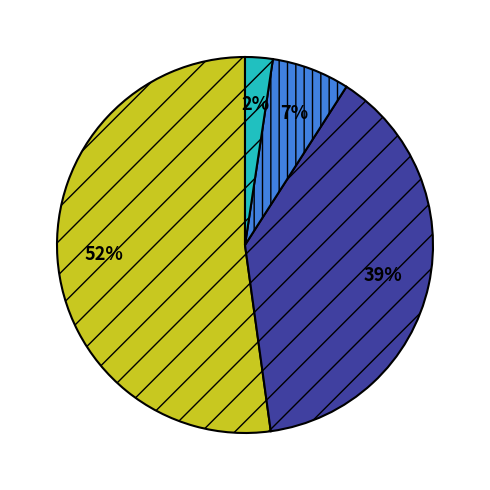

To the nearest percent, what is the difference between the largest and smallest slice percentages?

50%